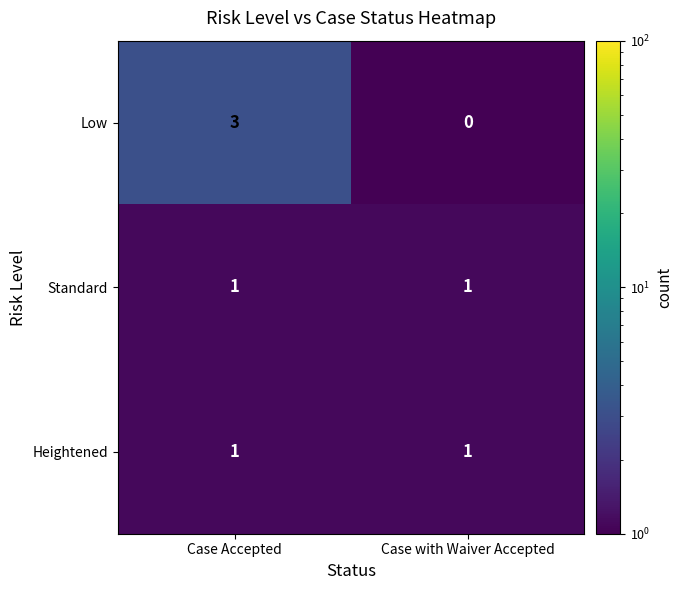

Reading left to right, extract all data points from this chart.

Low: Case Accepted=3	Case with Waiver Accepted=0
Standard: Case Accepted=1	Case with Waiver Accepted=1
Heightened: Case Accepted=1	Case with Waiver Accepted=1